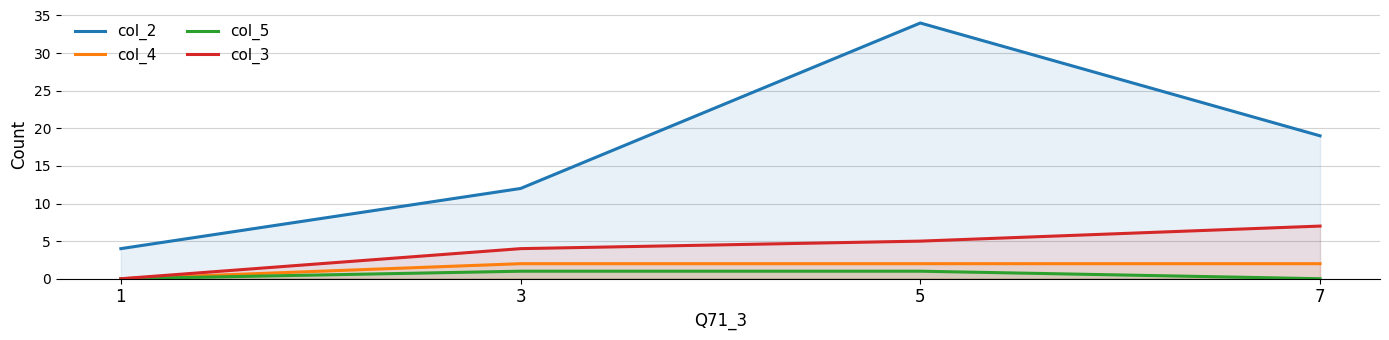

Is the value of col_4 at 7 greater than the value of col_5 at 3?

Yes